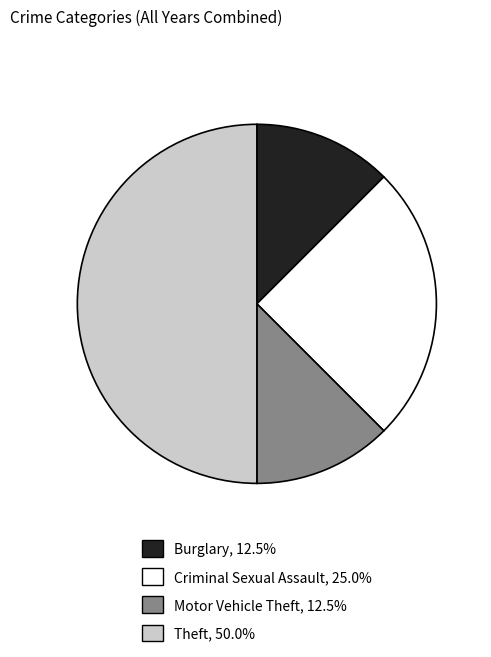

What is the largest slice in the pie chart?

Theft